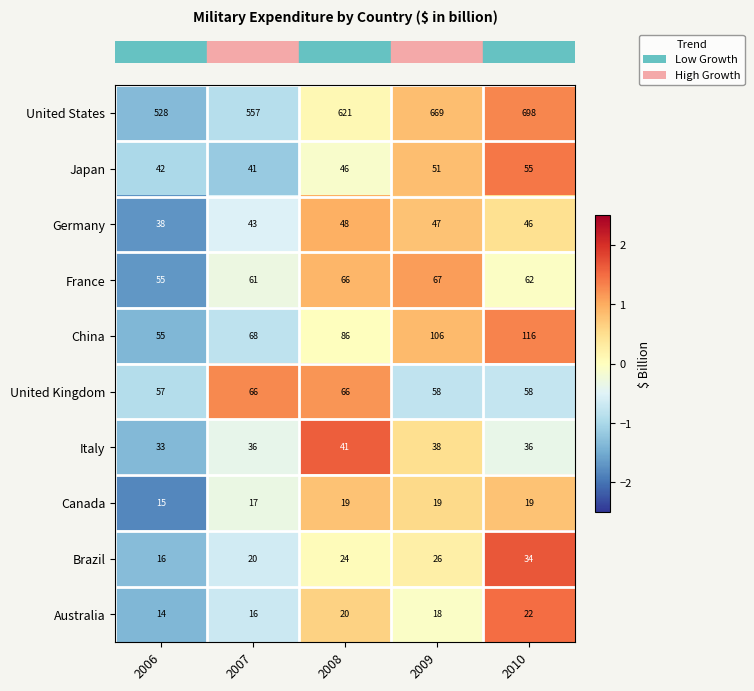

Is it true that France equals 102 at 2007?

False